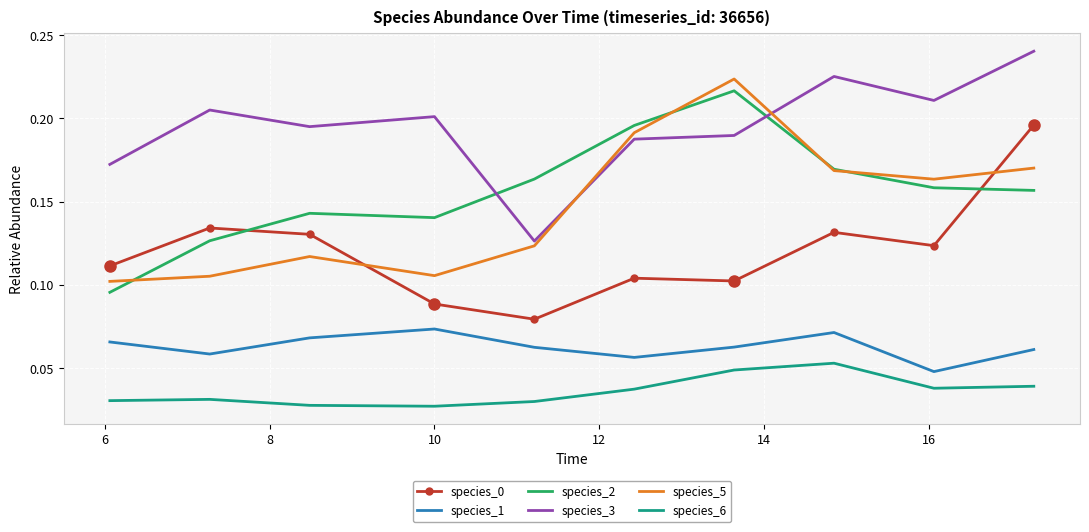

Which series has the largest total across all categories?

species_3